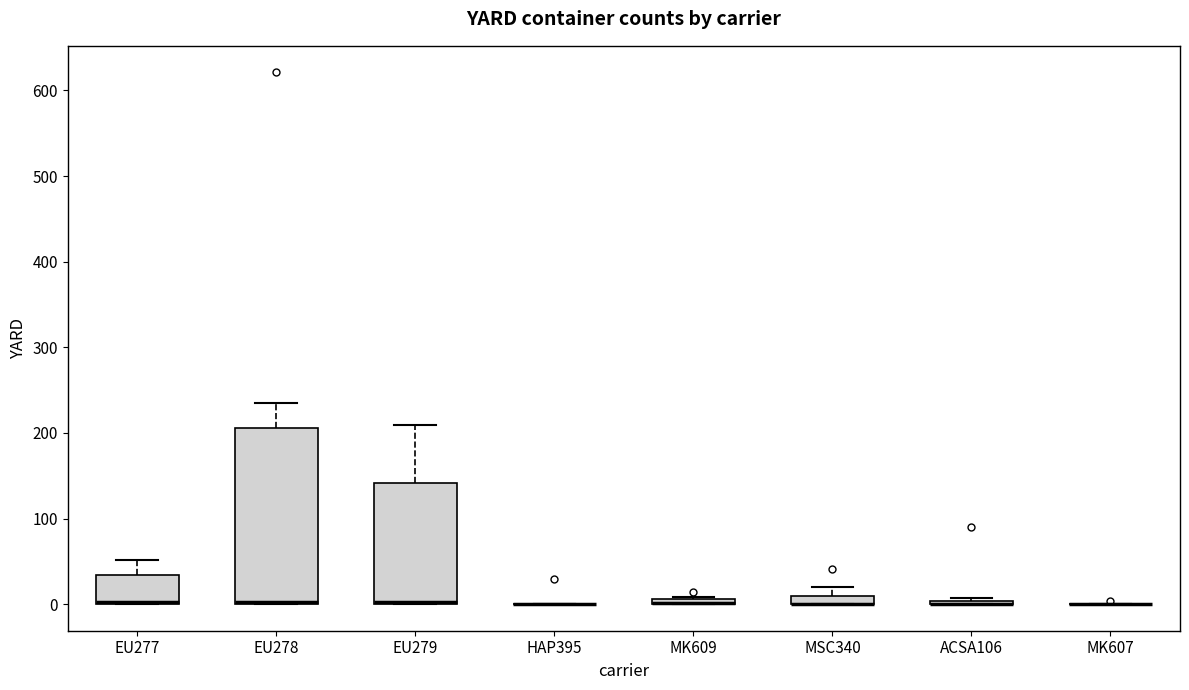

Comparing the boxes themselves (not the whiskers), which one is the tallest?

EU278